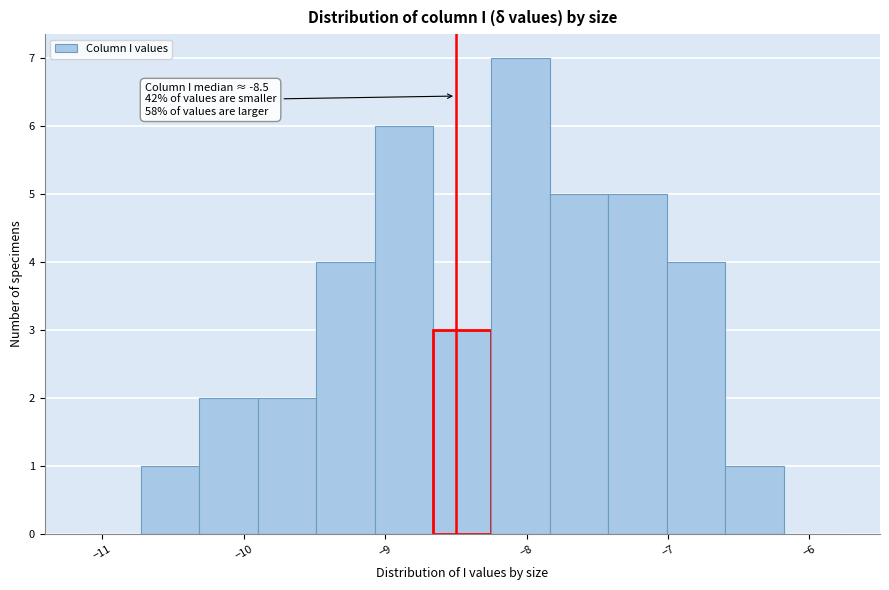

Which range on the x-axis has the tallest bar?

-8.2 to -7.8